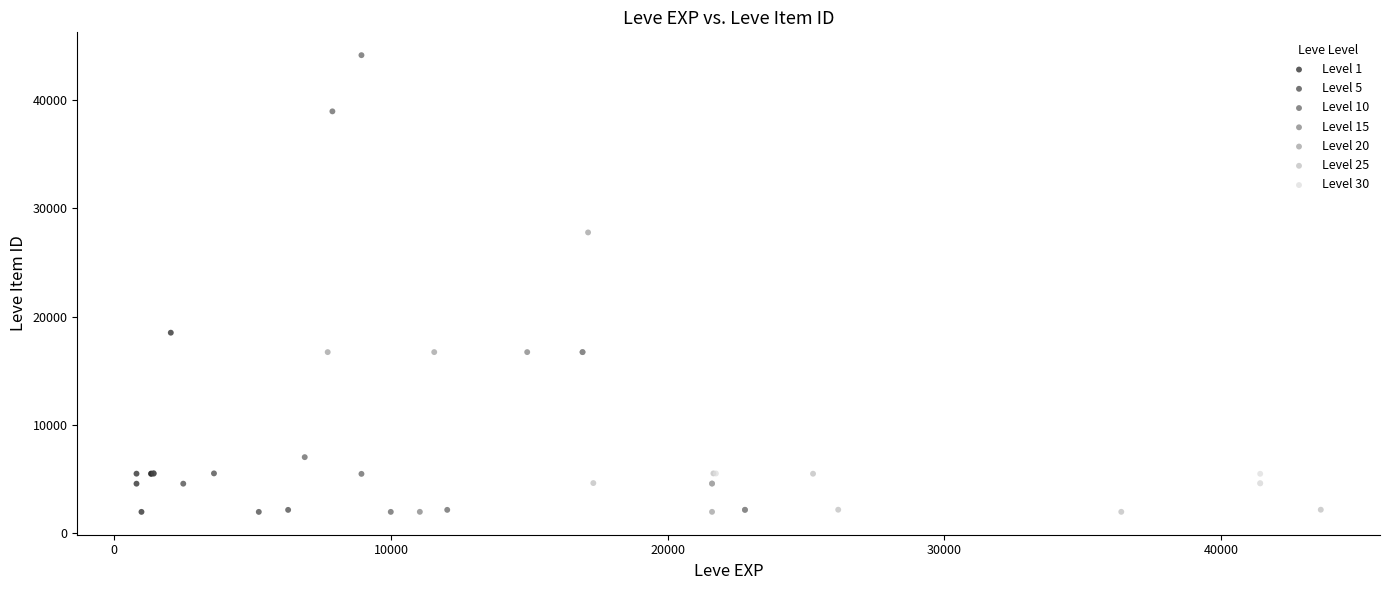

Which series has the largest Y range (max minus min)?

Level 10